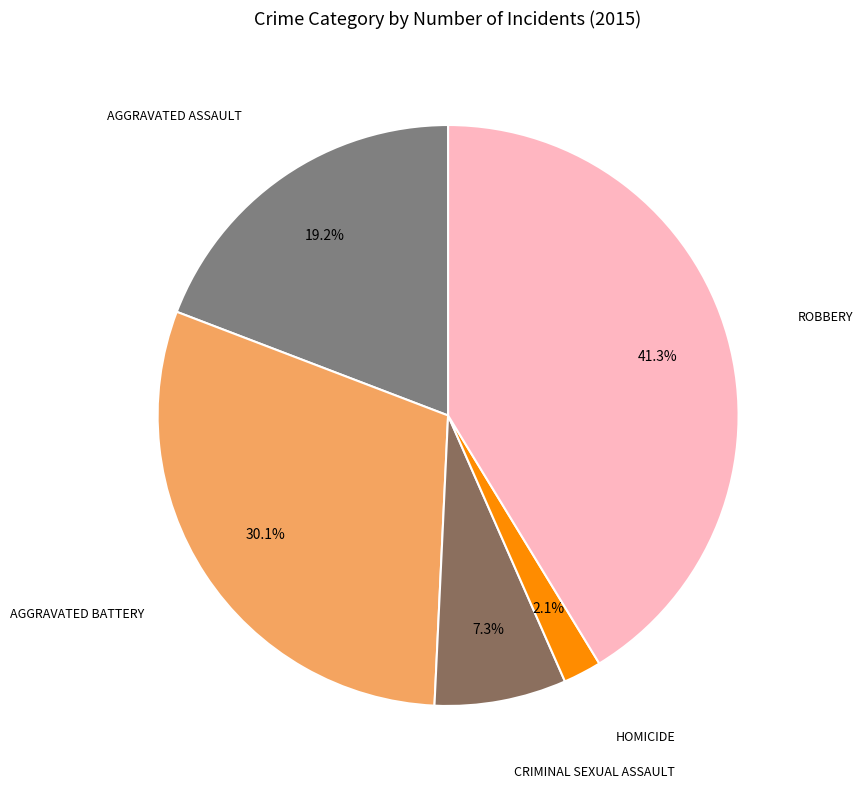

Which slice is the largest?

Robbery